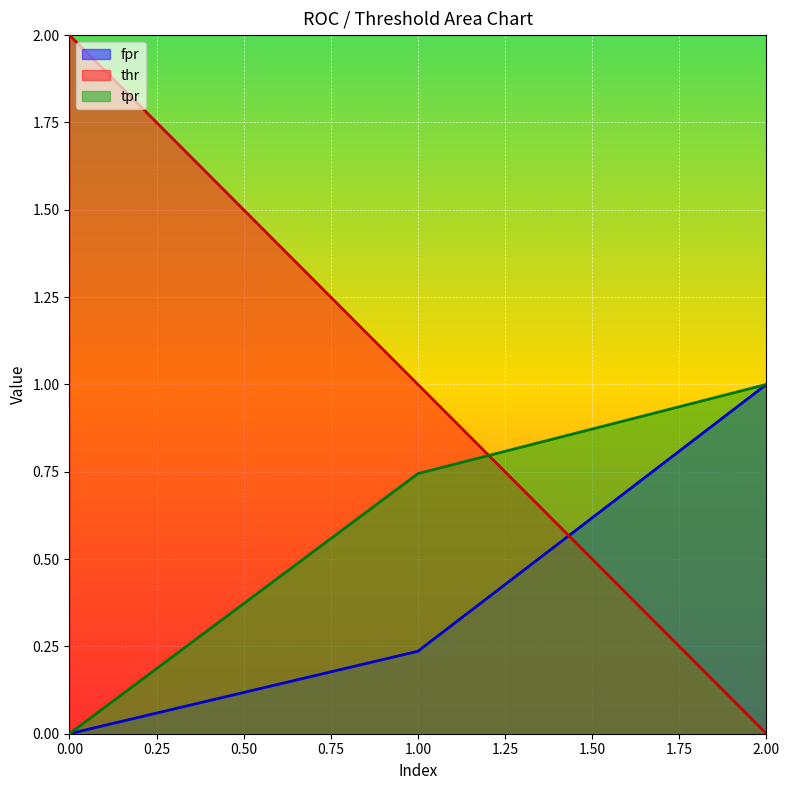

How many lines are shown in the chart?

3